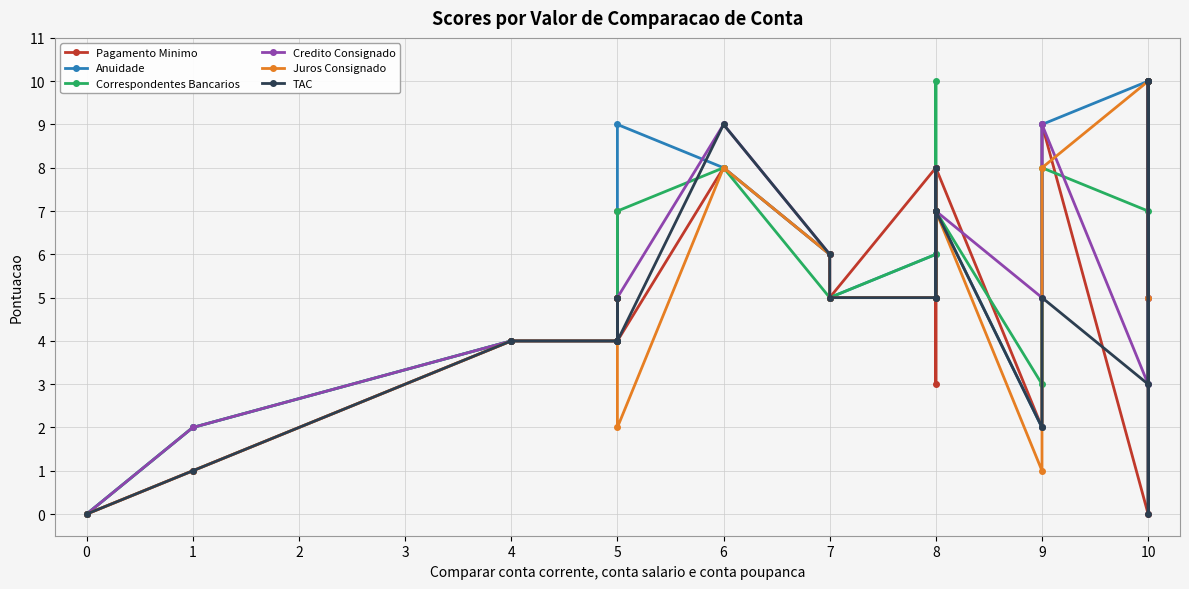

Read the Anuidade value at 4.

4